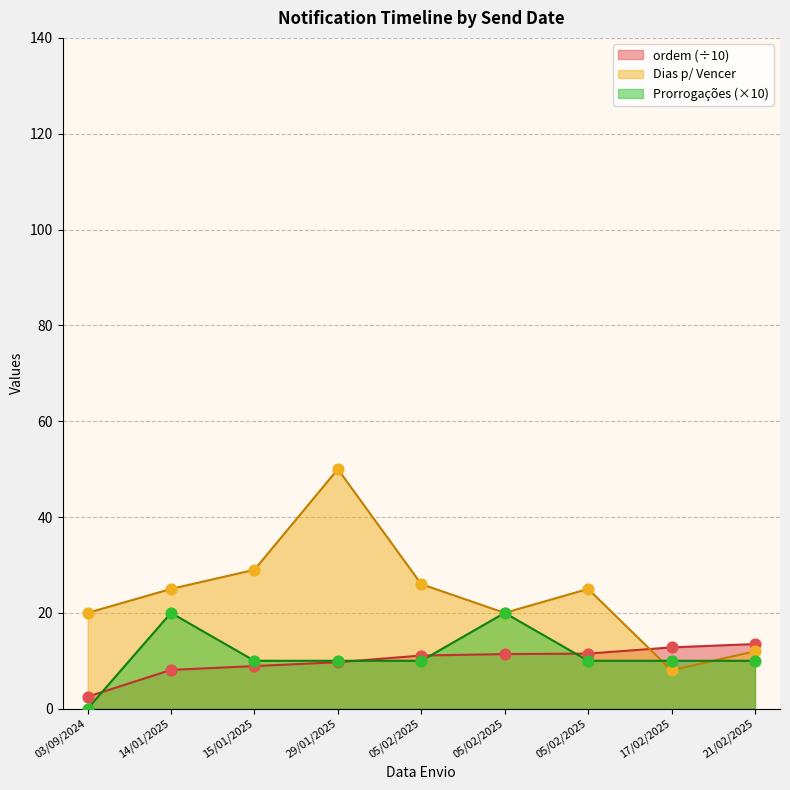

Which series has the largest Y range (max minus min)?

Dias p/ Vencer